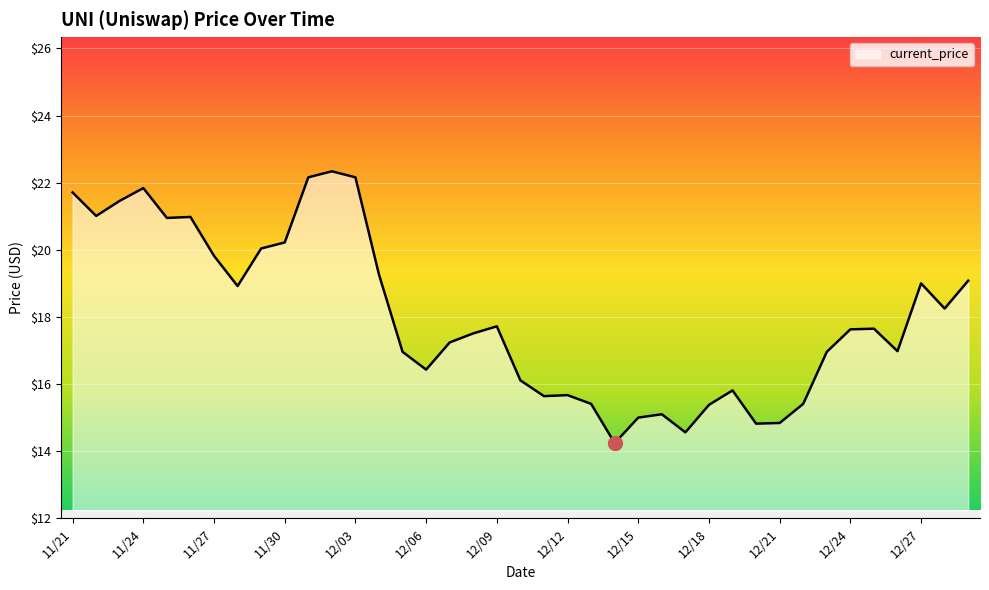

What is the sum of all values?

702.3